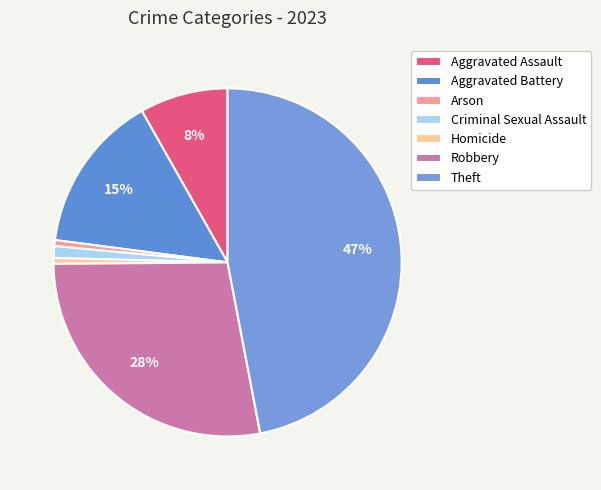

True or false: Aggravated Battery accounts for 15% of the total.

True